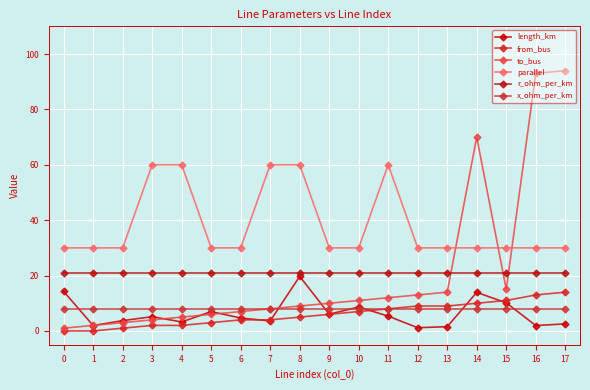

Reading right to left, what are all the values shown in this chart?

length_km: 2.6	1.9	10.2	13.9	1.5	1.2	5.3	8.7	6.1	19.7	3.6	4.7	7.0	3.2	5.2	3.7	1.9	14.3
from_bus: 14.0	13.0	11.0	10.0	9.0	9.0	8.0	7.0	6.0	5.0	4.0	4.0	3.0	2.0	2.0	1.0	0.0	0.0
to_bus: 94.0	93.0	15.0	70.0	14.0	13.0	12.0	11.0	10.0	9.0	8.0	7.0	6.0	5.0	4.0	3.0	2.0	1.0
parallel: 30.0	30.0	30.0	30.0	30.0	30.0	60.0	30.0	30.0	60.0	60.0	30.0	30.0	60.0	60.0	30.0	30.0	30.0
r_ohm_per_km: 20.8	20.8	20.8	20.8	20.8	20.8	20.8	20.8	20.8	20.8	20.8	20.8	20.8	20.8	20.8	20.8	20.8	20.8
x_ohm_per_km: 8.0	8.0	8.0	8.0	8.0	8.0	8.0	8.0	8.0	8.0	8.0	8.0	8.0	8.0	8.0	8.0	8.0	8.0